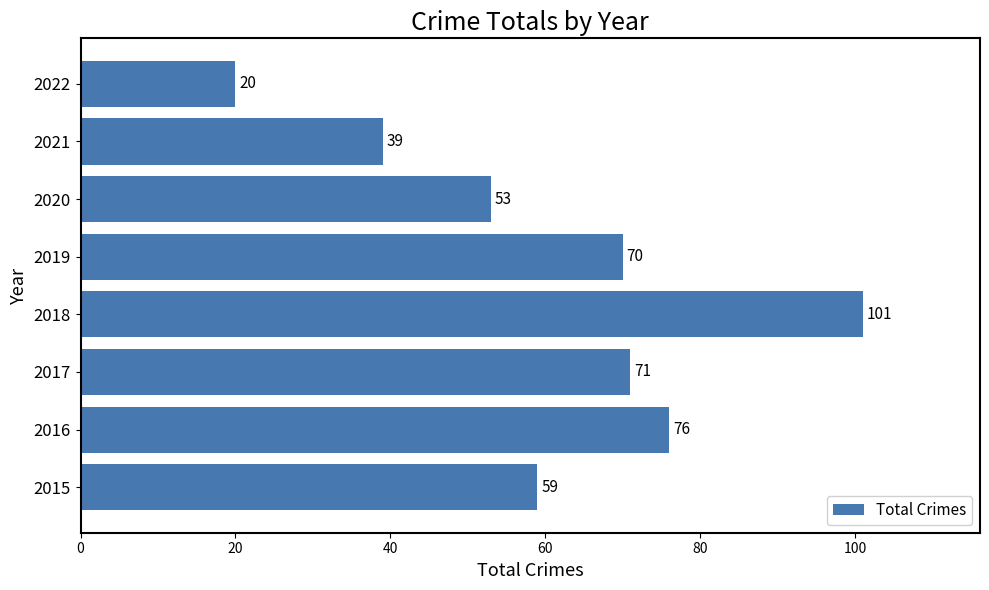

Does the chart contain any negative values?

No